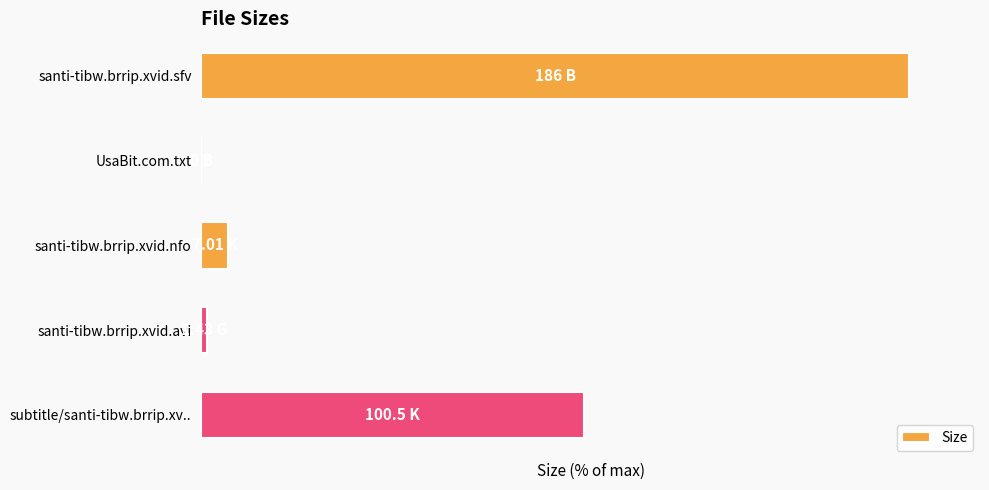

Rank the categories by value from highest to lowest.

santi-tibw.brrip.xvid.sfv, subtitle/santi-tibw.brrip.xv.., santi-tibw.brrip.xvid.nfo, santi-tibw.brrip.xvid.avi, UsaBit.com.txt